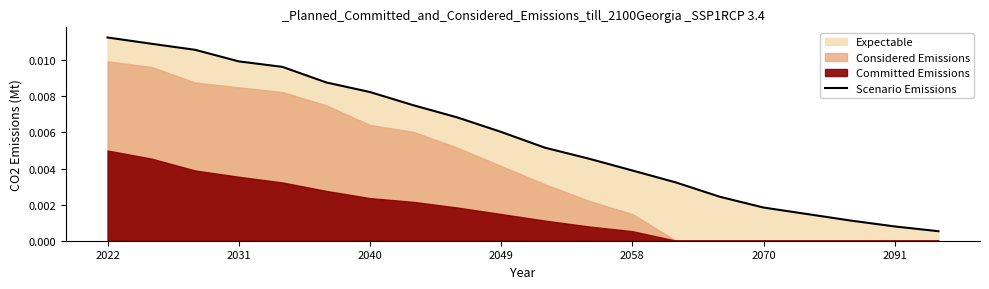

Does the chart have visible grid lines?

No